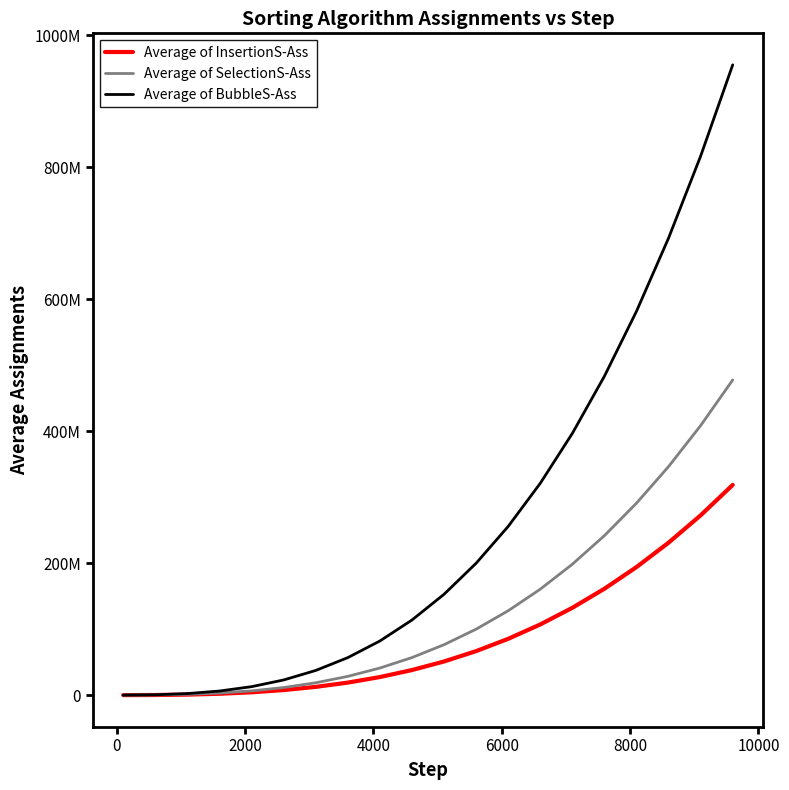

Does the chart display data point markers on the line(s)?

No